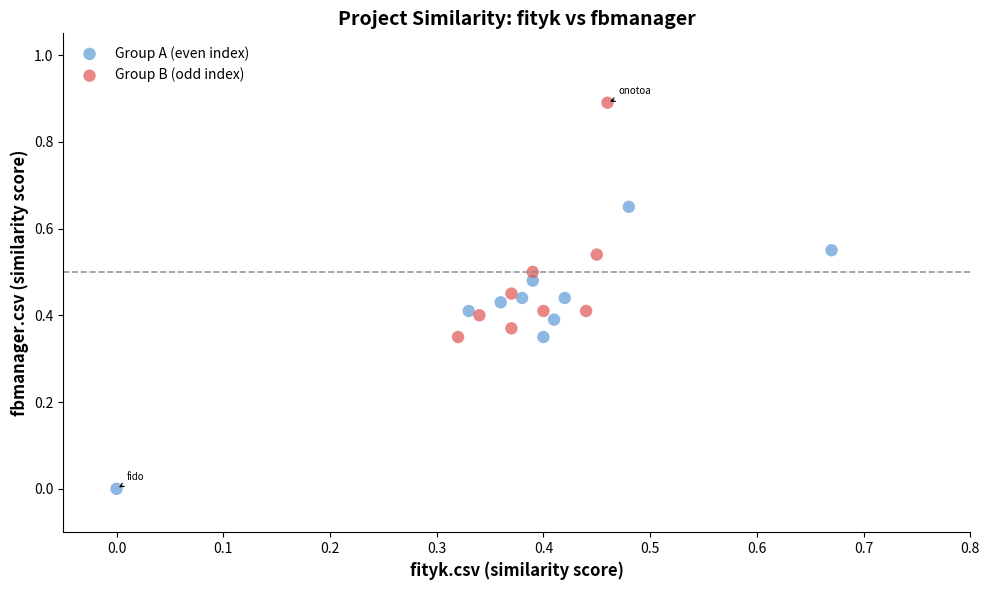

Which series has the widest spread of Y values?

Group A (even index)